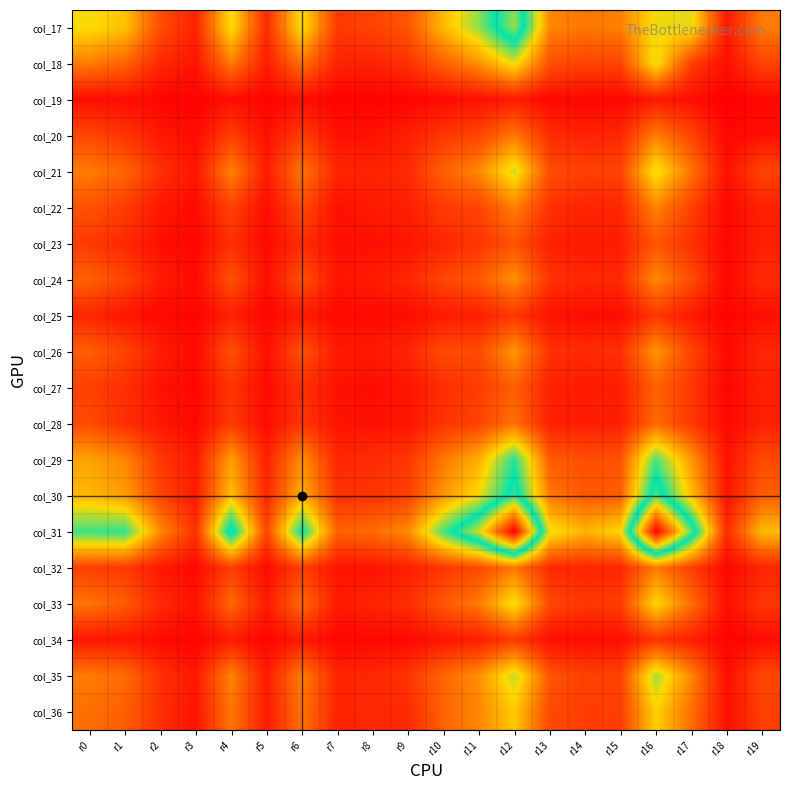

What is the spread (max minus min) of values at r2?

549